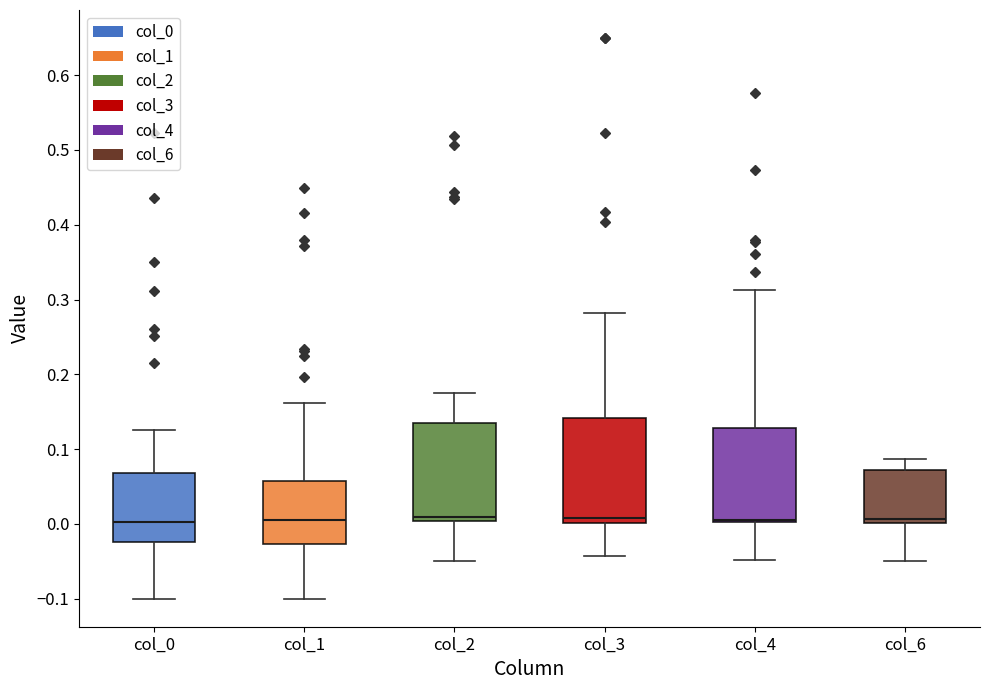

Reading left to right, read every box against the y-axis: the position of its median line, the range the box covers, and the ends of its whiskers. The values are not printed on the chart, so give them approximately, as read against the axis.

col_0: median 0.00, box -0.02 to 0.07, whiskers -0.10 to 0.13
col_1: median 0.00, box -0.03 to 0.06, whiskers -0.10 to 0.16
col_2: median 0.01, box 0.00 to 0.13, whiskers -0.05 to 0.17
col_3: median 0.01, box 0.00 to 0.14, whiskers -0.04 to 0.28
col_4: median 0.01 (drawn on the box's lower edge), box 0.00 to 0.13, whiskers -0.05 to 0.31
col_6: median 0.01, box 0.00 to 0.07, whiskers -0.05 to 0.09